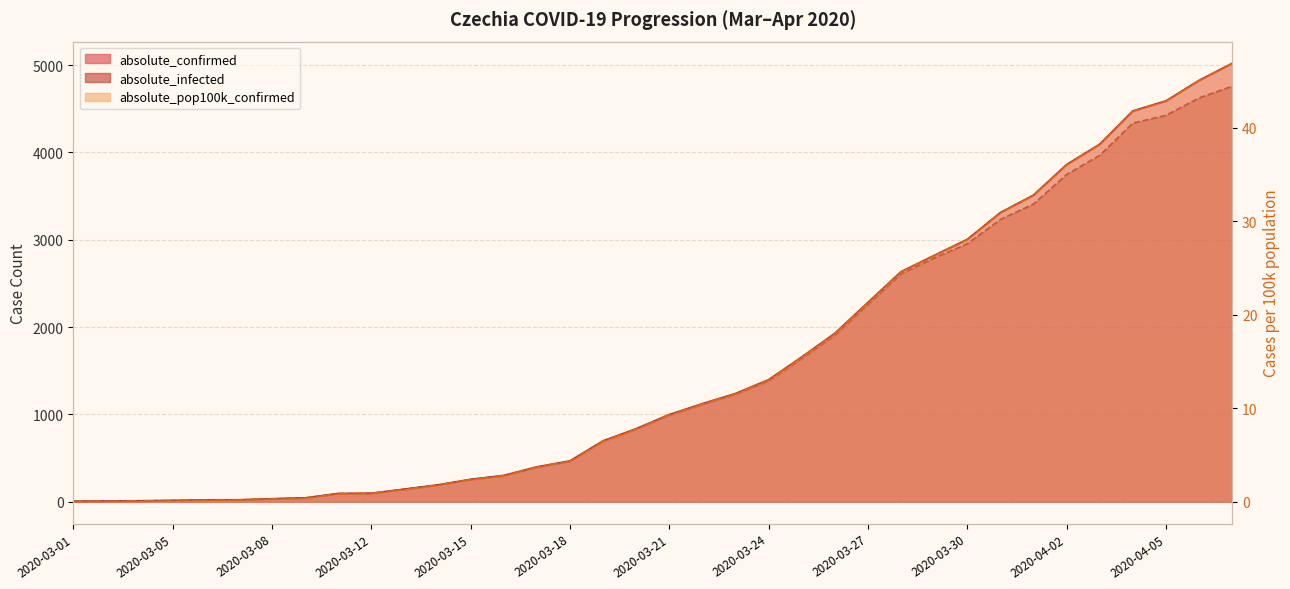

What is the total value across all series at 2020-03-12?

188.9